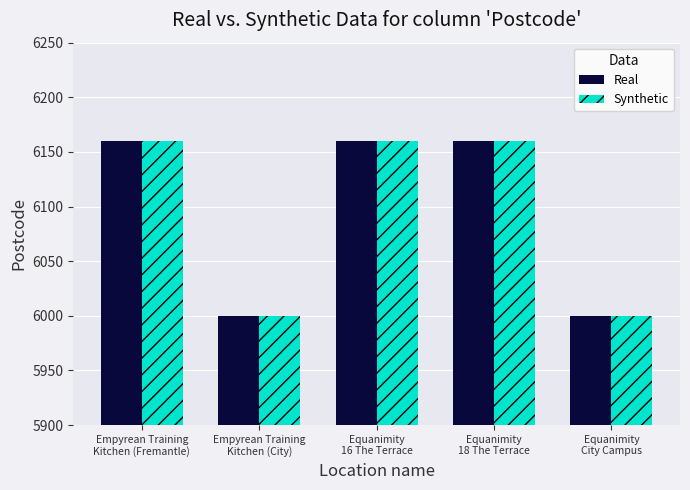

What is the difference between the second highest and minimum values in the Real series?

160